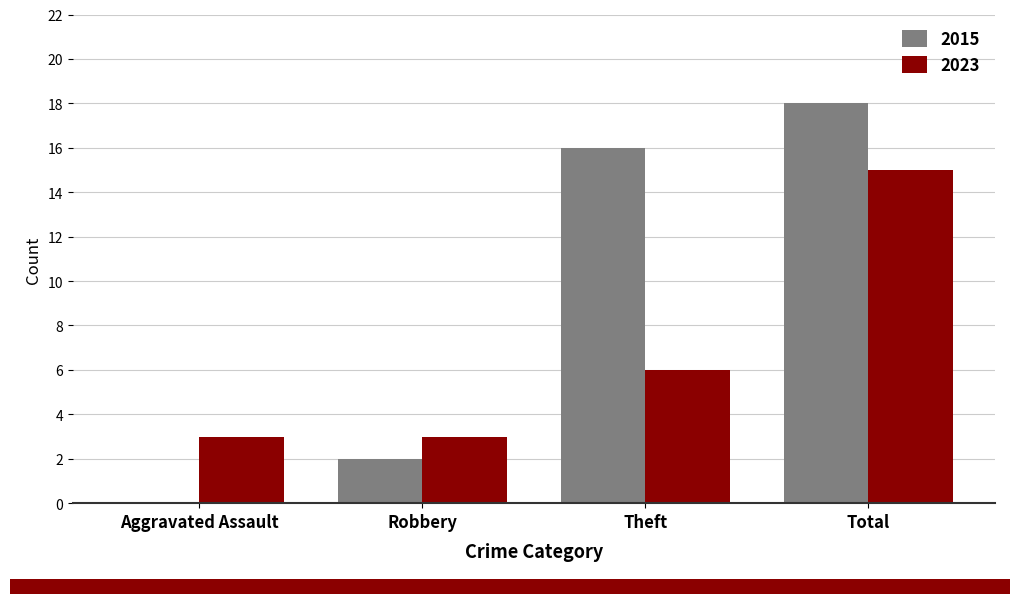

What value does the 2023 series have at Total, to the nearest 10?

20